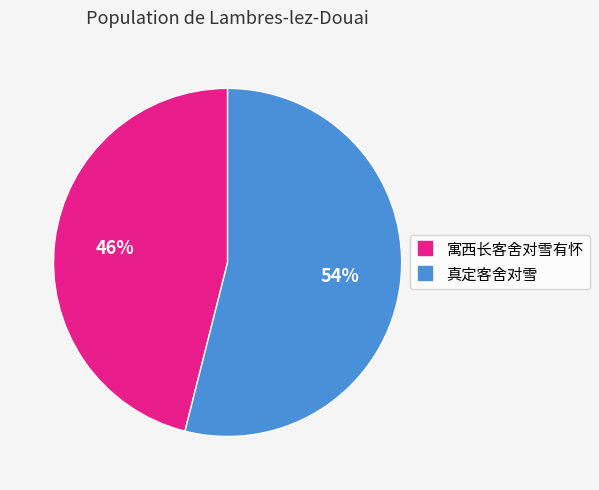

To the nearest percent, what percentage of the pie is 真定客舍对雪?

54%